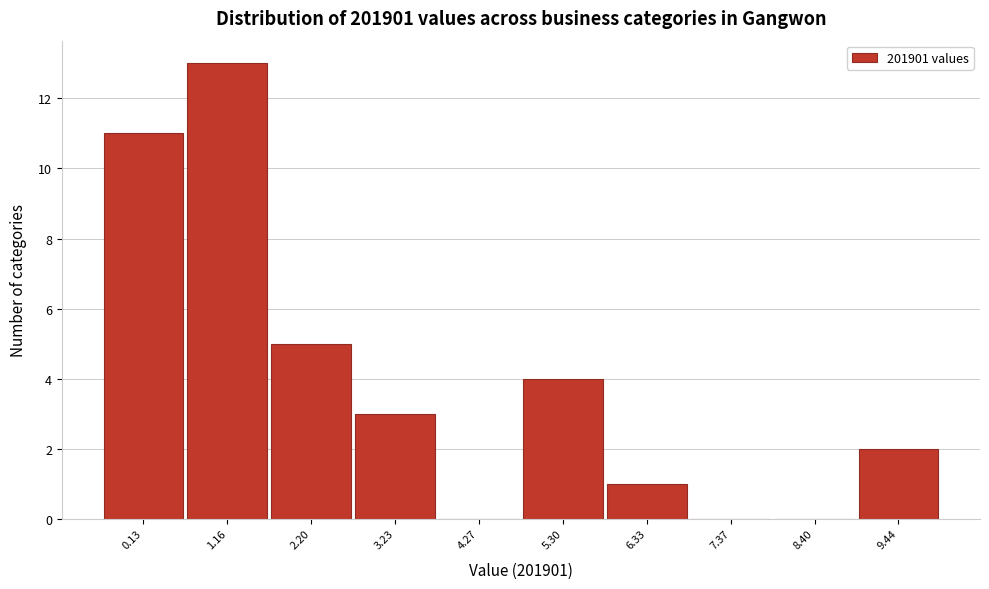

Reading left to right, what are all the values shown in this chart?

0.13=11	1.16=13	2.20=5	3.23=3	4.27=0	5.30=4	6.33=1	7.37=0	8.40=0	9.44=2